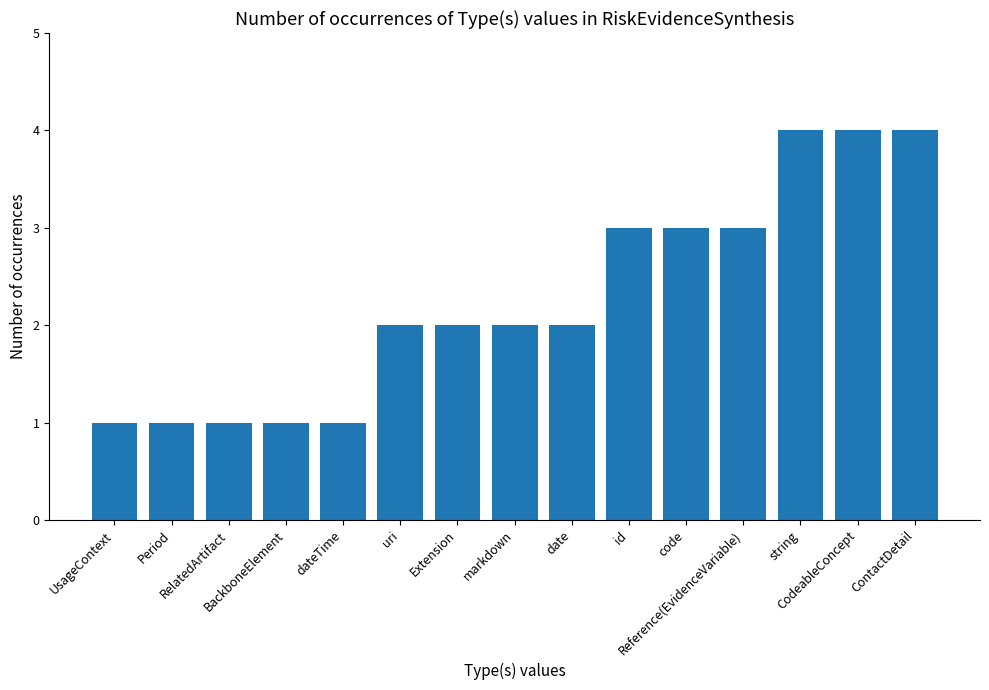

How many data points does each series have?

15